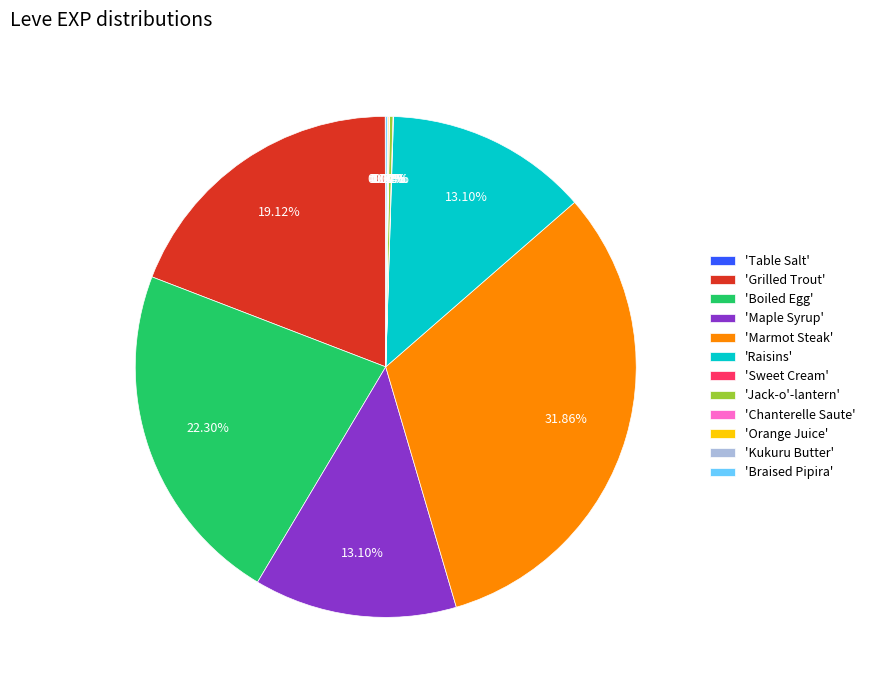

Does 'Maple Syrup' represent more than half of the total?

No